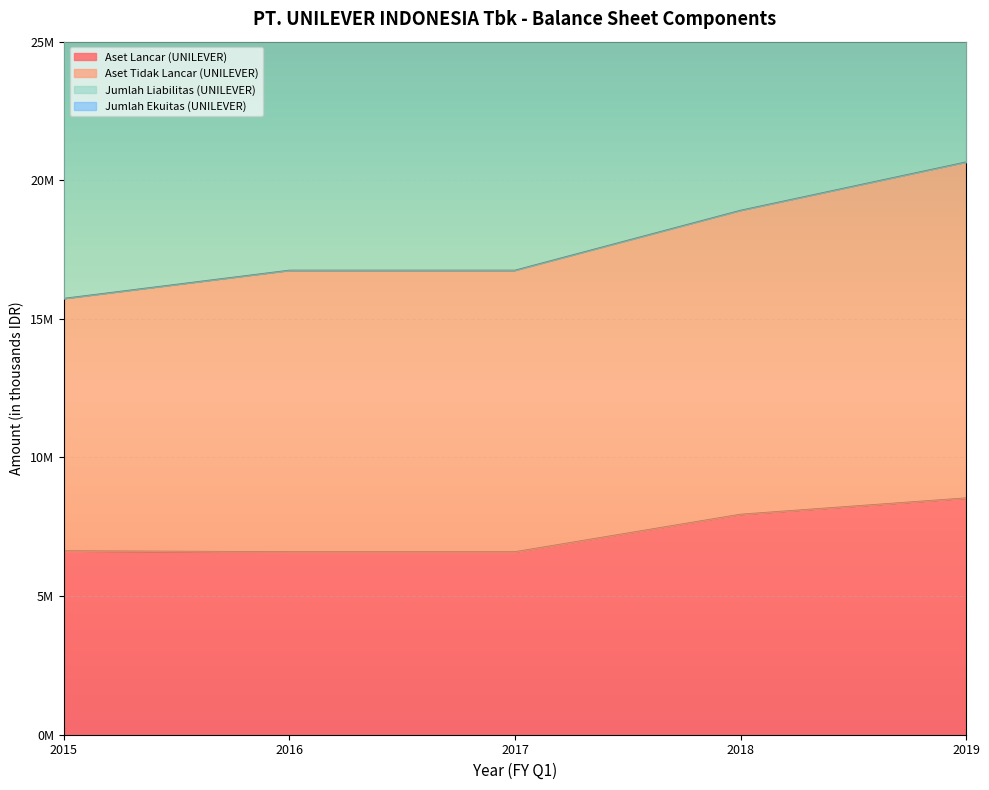

What value does the Aset Lancar (UNILEVER) series have at 2019, to the nearest 100?

8530300